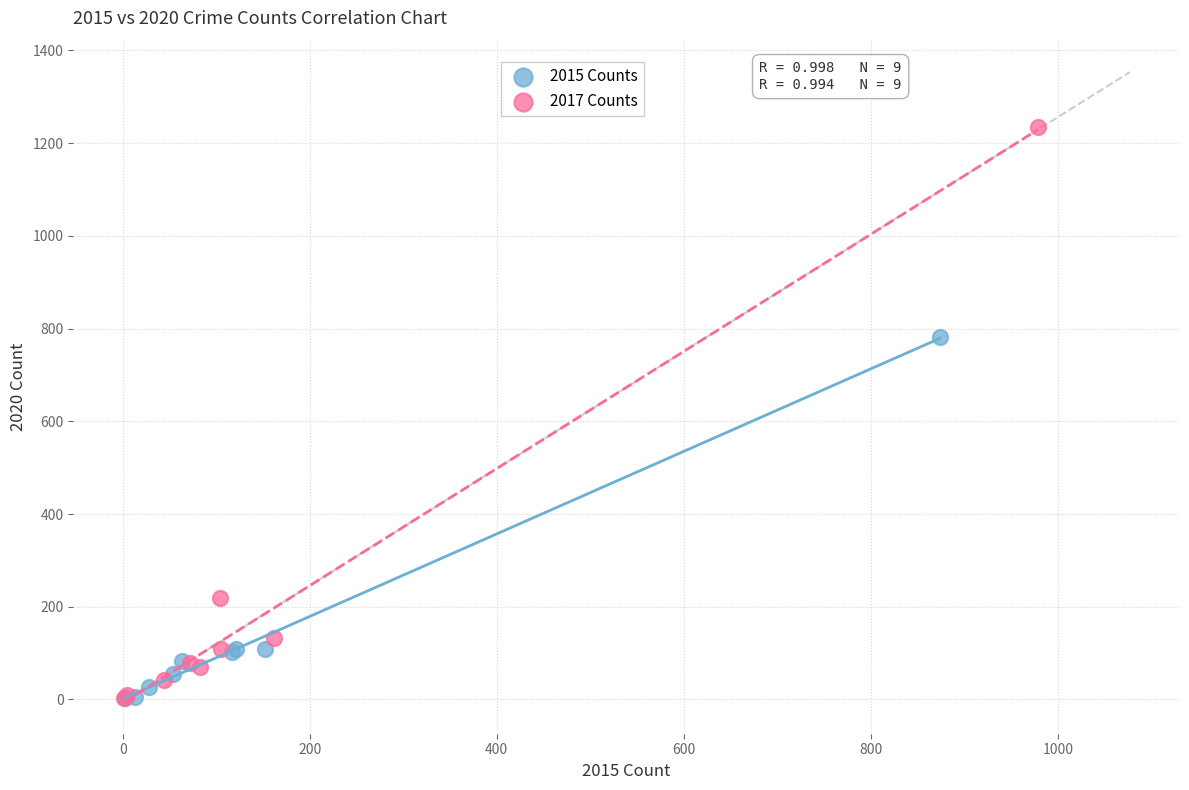

What are all the series names shown in the legend?

2015 Counts, 2017 Counts